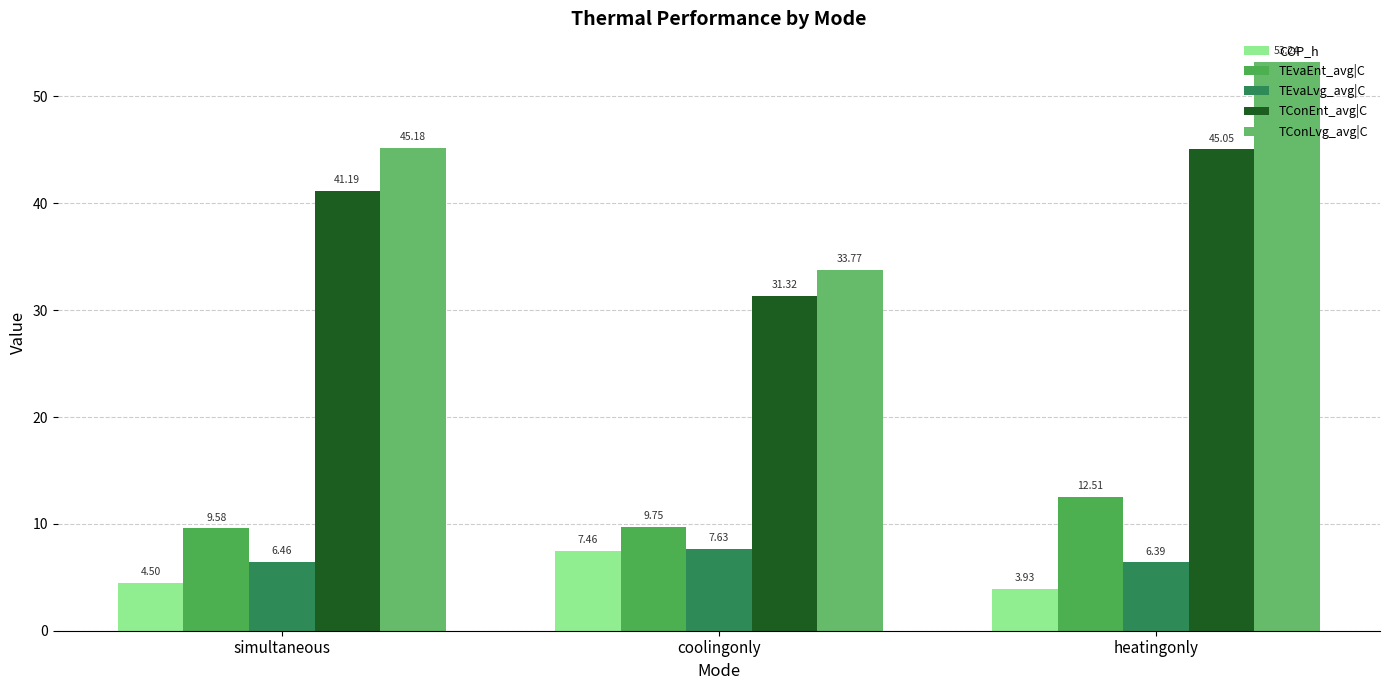

What is the label of the 3rd bar from the left?

heatingonly